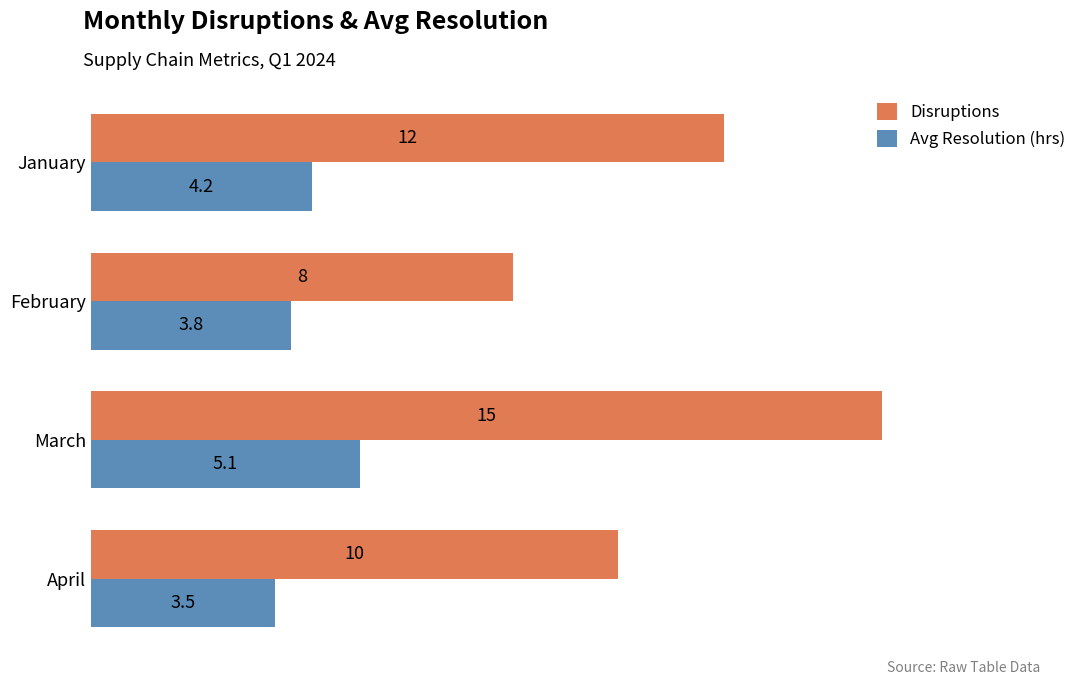

Which series changed the most between February and April?

Disruptions